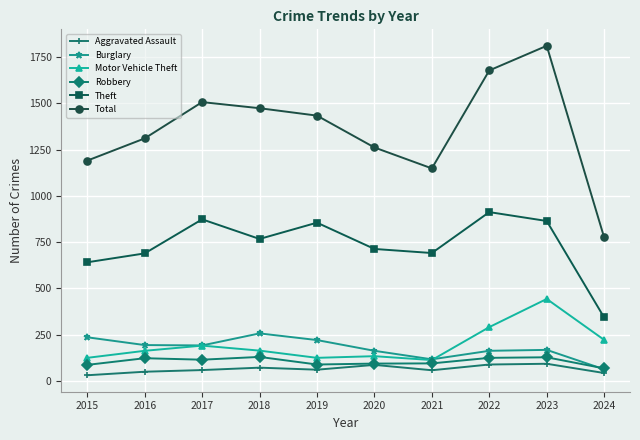

True or false: Aggravated Assault and Burglary cross at least once.

False